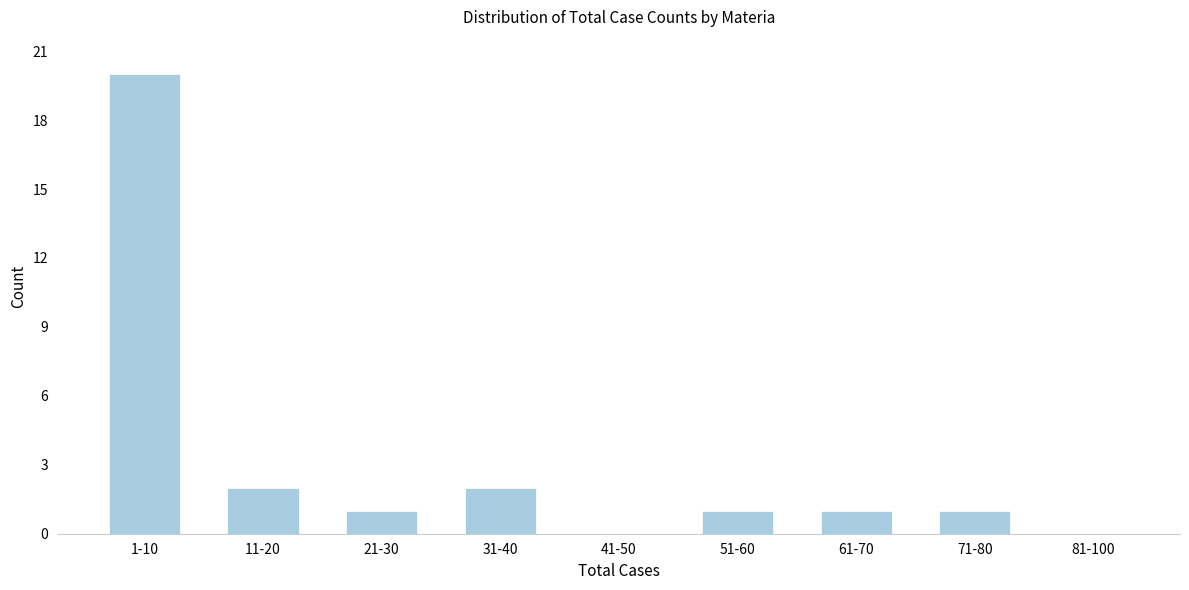

Reading left to right, list all the values displayed in this chart.

1-10=20	11-20=2	21-30=1	31-40=2	41-50=0	51-60=1	61-70=1	71-80=1	81-100=0